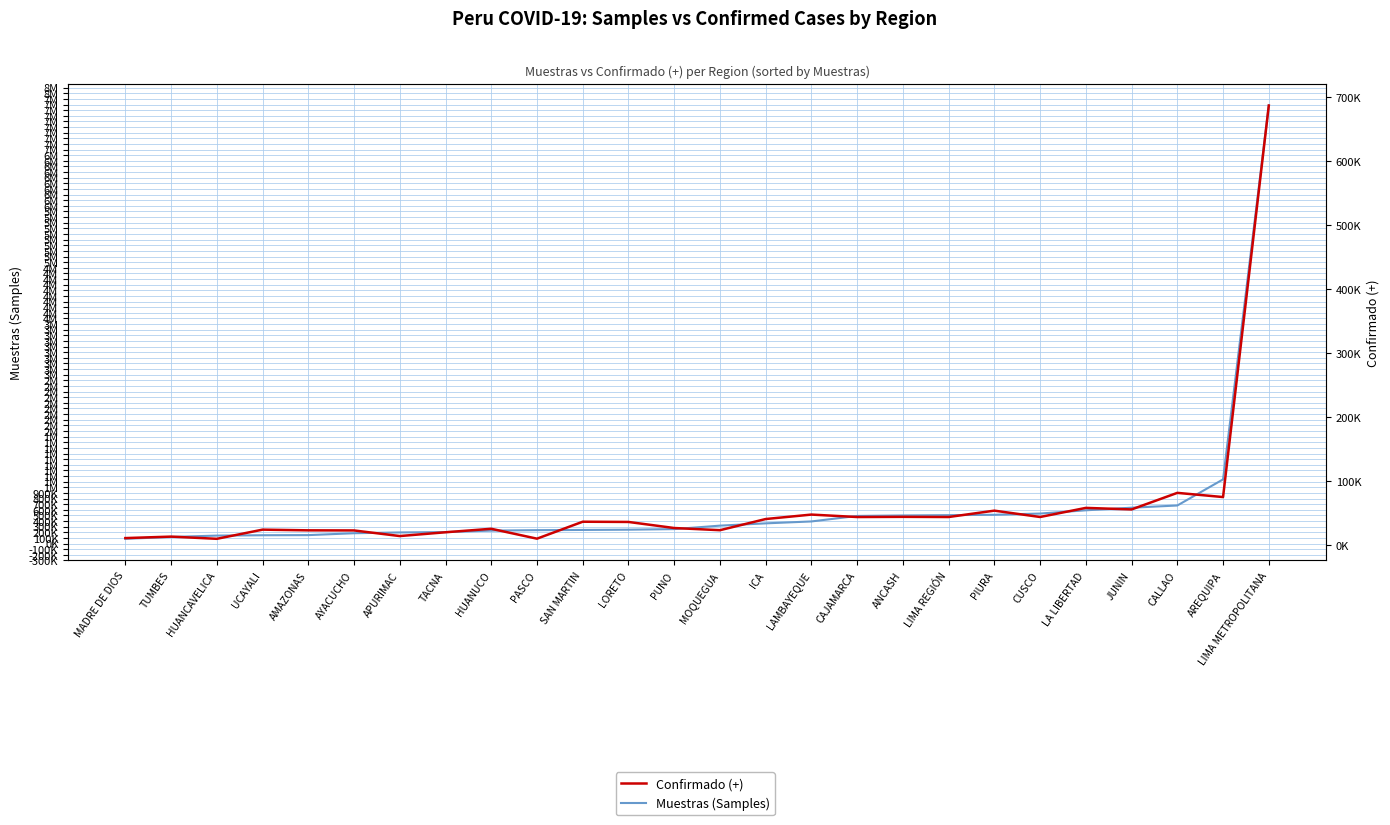

What is the difference between the maximum and minimum values in the Confirmado (+) series?

676401